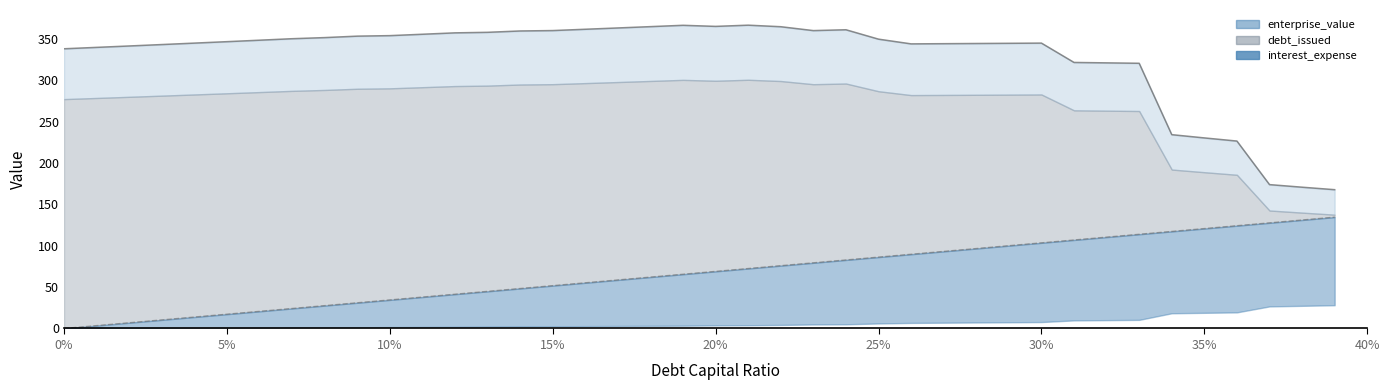

What position from the right is 20%?

20